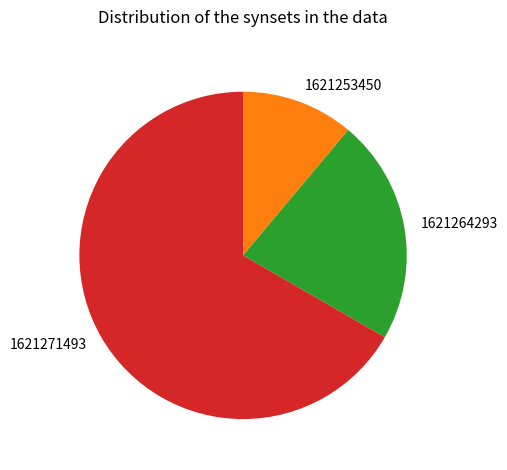

How many slices are in this pie chart?

3